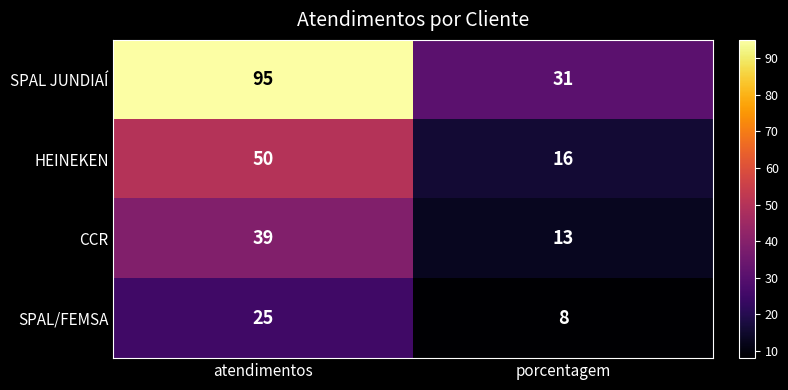

What is the sum of the CCR values at porcentagem and atendimentos?

52